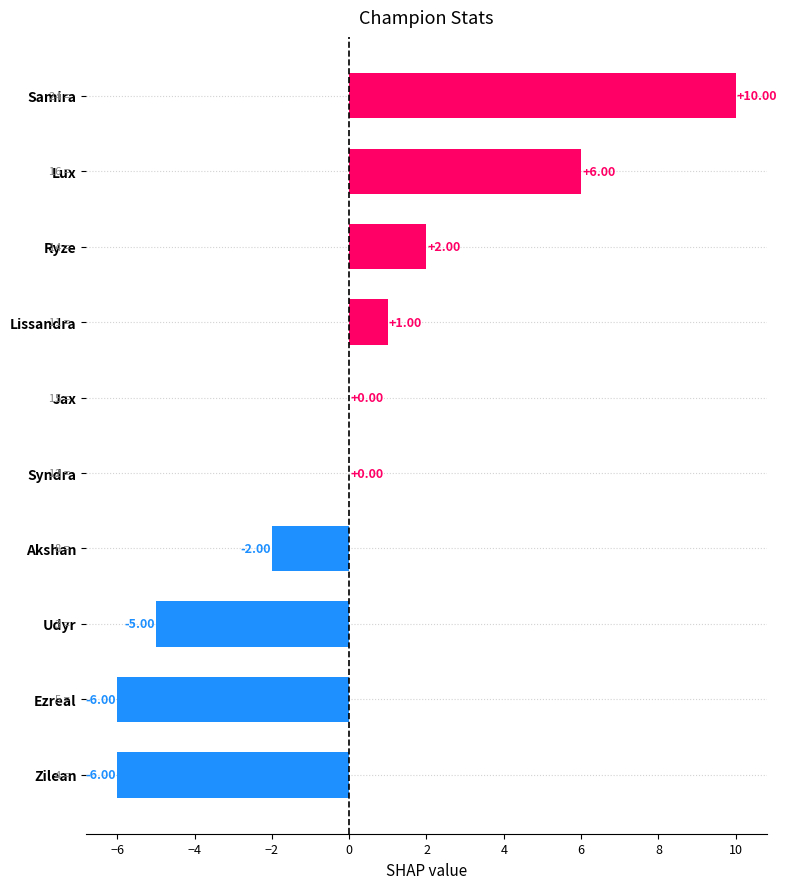

What is the sum of the values at Ryze and Samira?

12